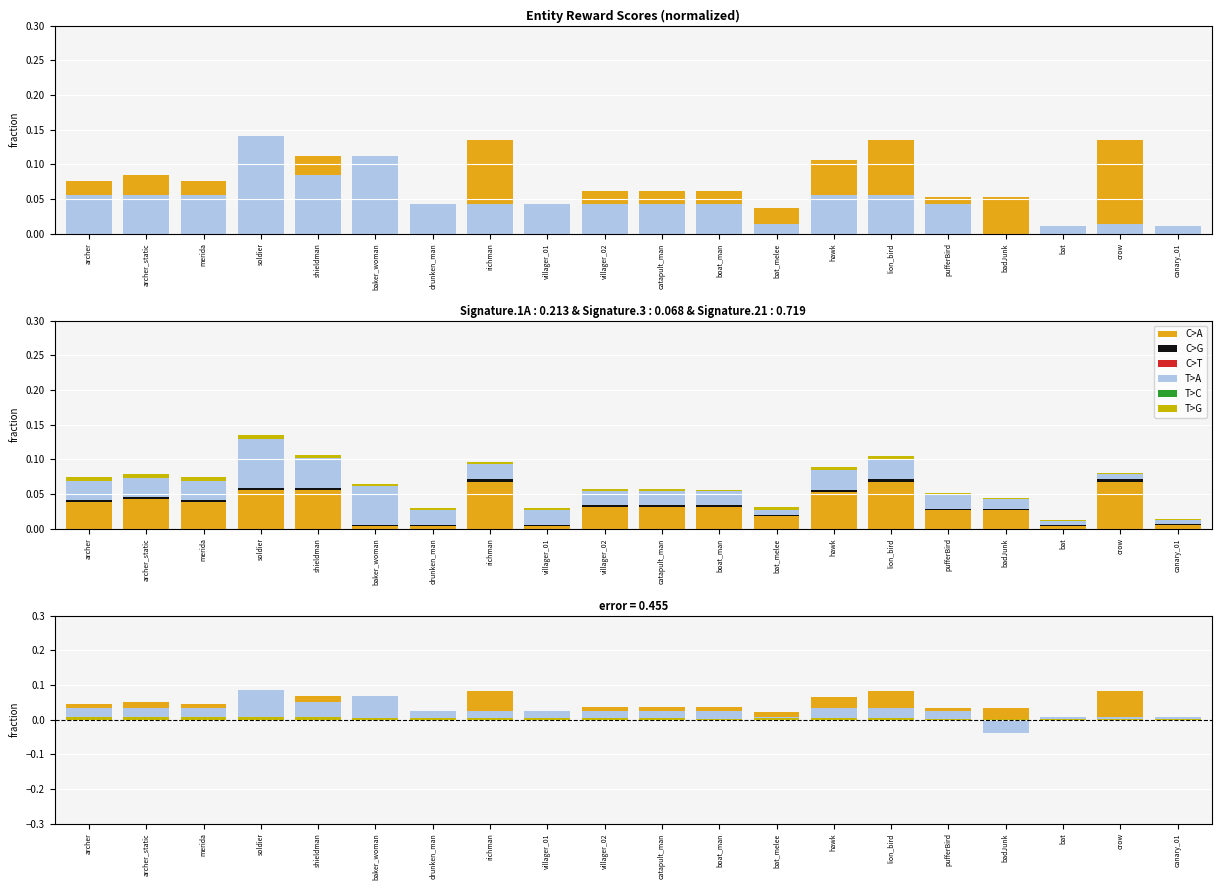

How many categories are shown in the chart?

20